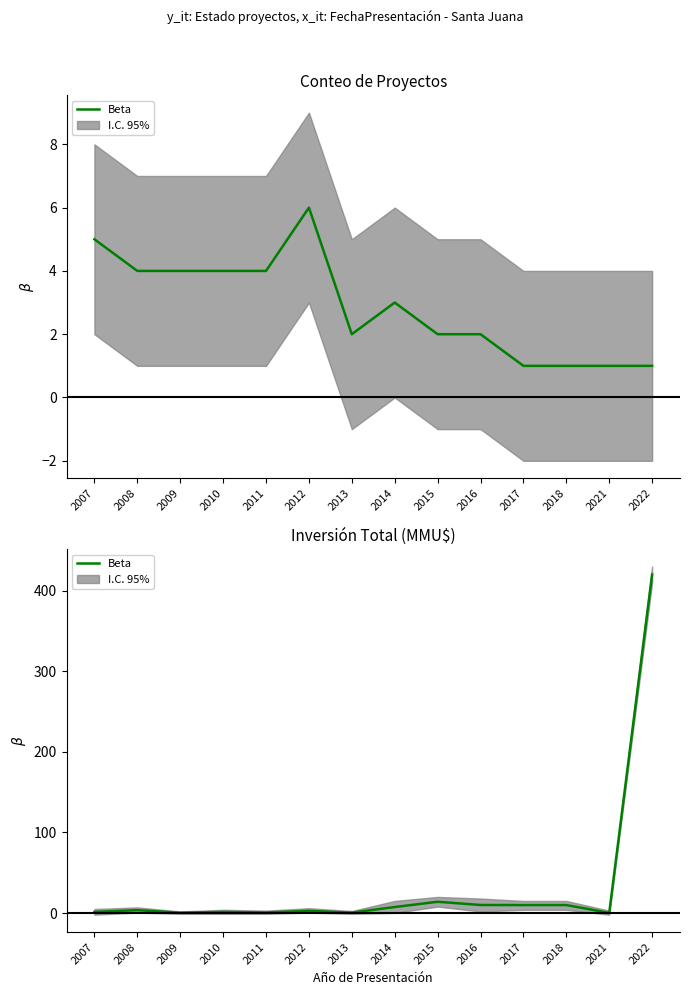

What is the difference between the values at 2015 and 2011?

13.3